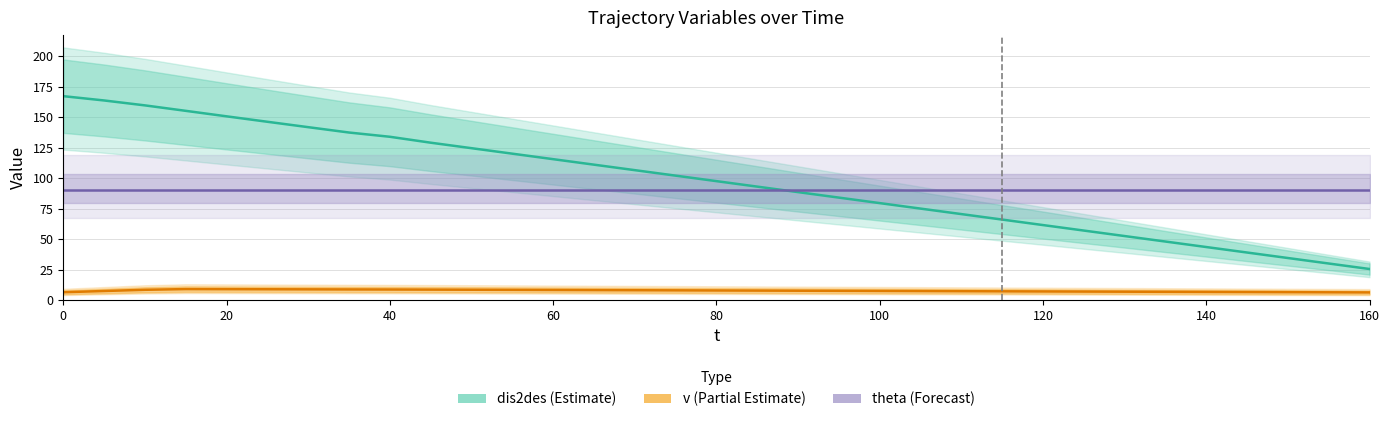

Which series has the largest range (max minus min)?

dis2des (Estimate)